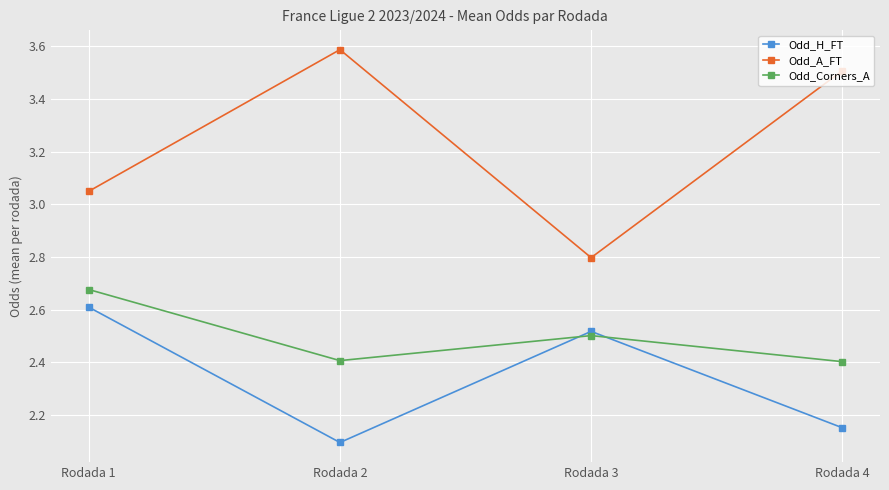

The value of Odd_Corners_A at Rodada 1 is 1.0. True or false?

False